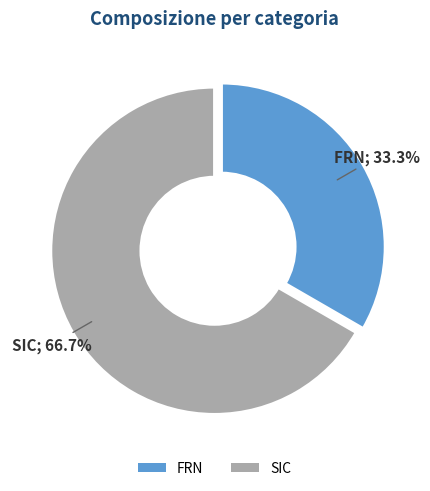

To the nearest percent, what is the difference between the FRN and SIC slice percentages?

33%